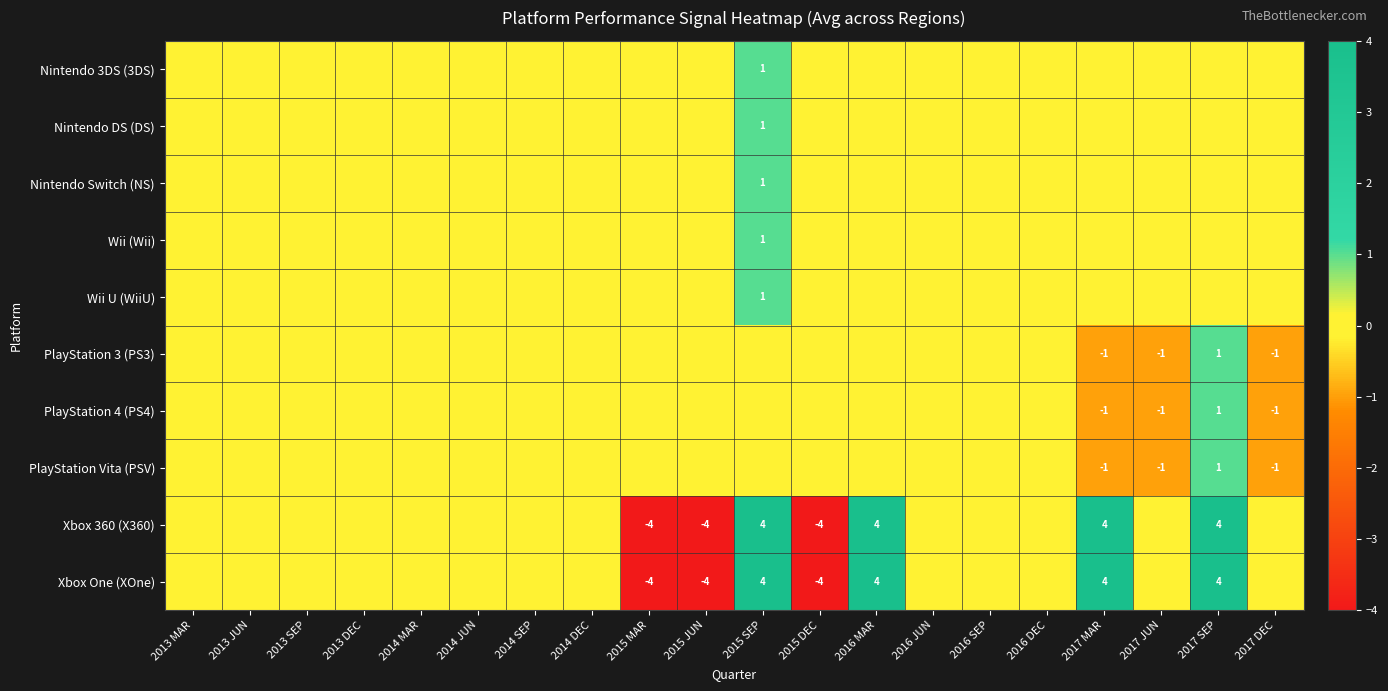

Is the value of PlayStation 3 (PS3) at 2017 MAR greater than the value of Xbox One (XOne) at 2015 JUN?

Yes